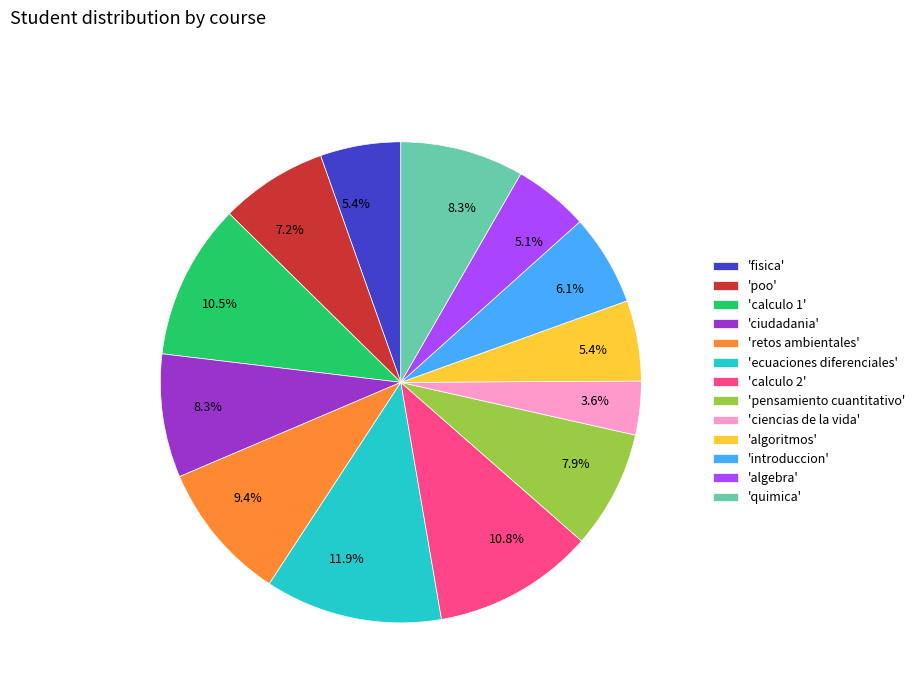

Is 'fisica' the majority of the pie?

No